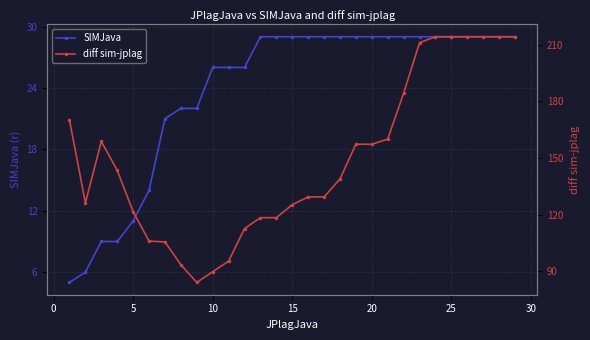

What is the lowest value of the SIMJava series?

5